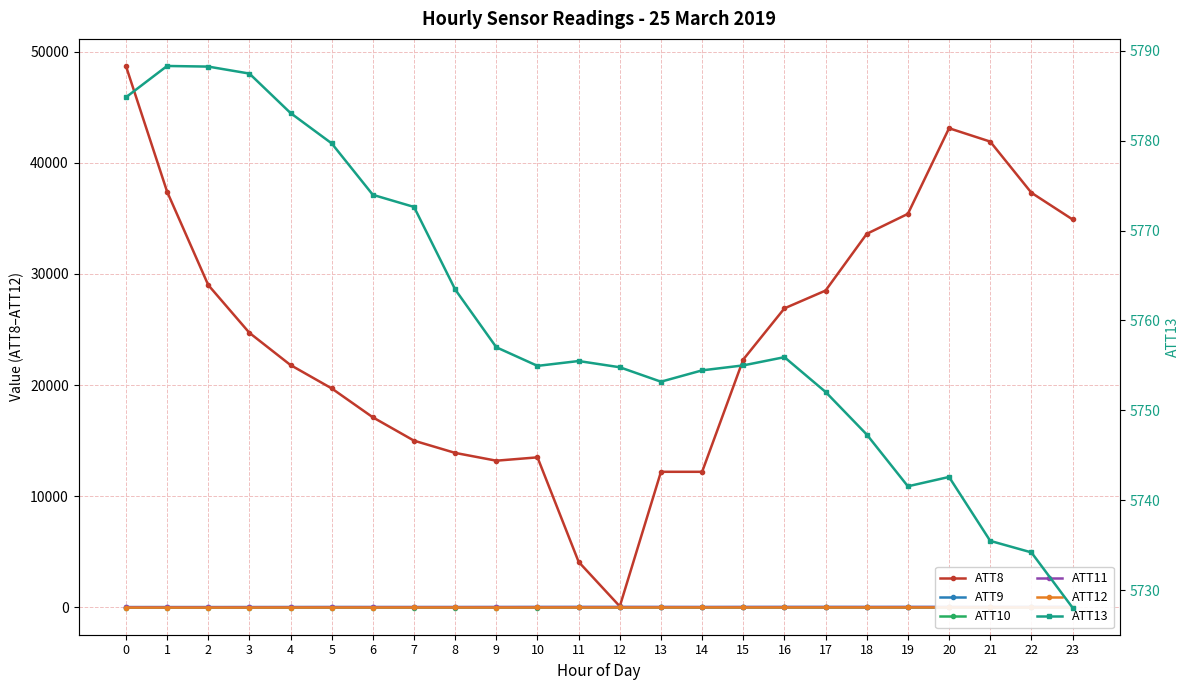

Between 5 and 21, which series saw the biggest shift?

ATT8